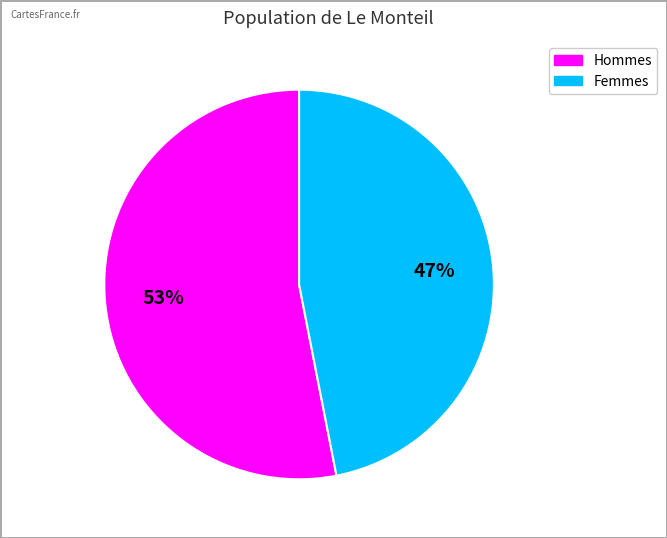

Is there a majority slice in this chart?

Yes